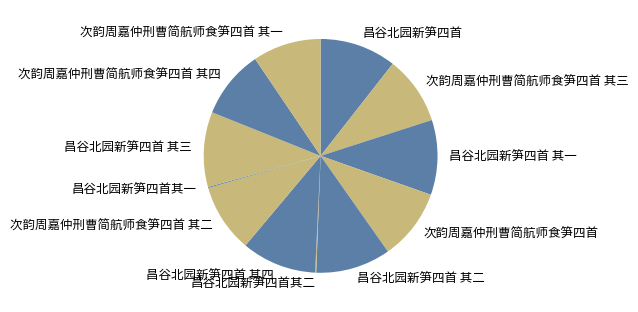

Combined, do 昌谷北园新笋四首 其一 and 次韵周嘉仲刑曹简航师食笋四首 其二 account for over 50%?

No